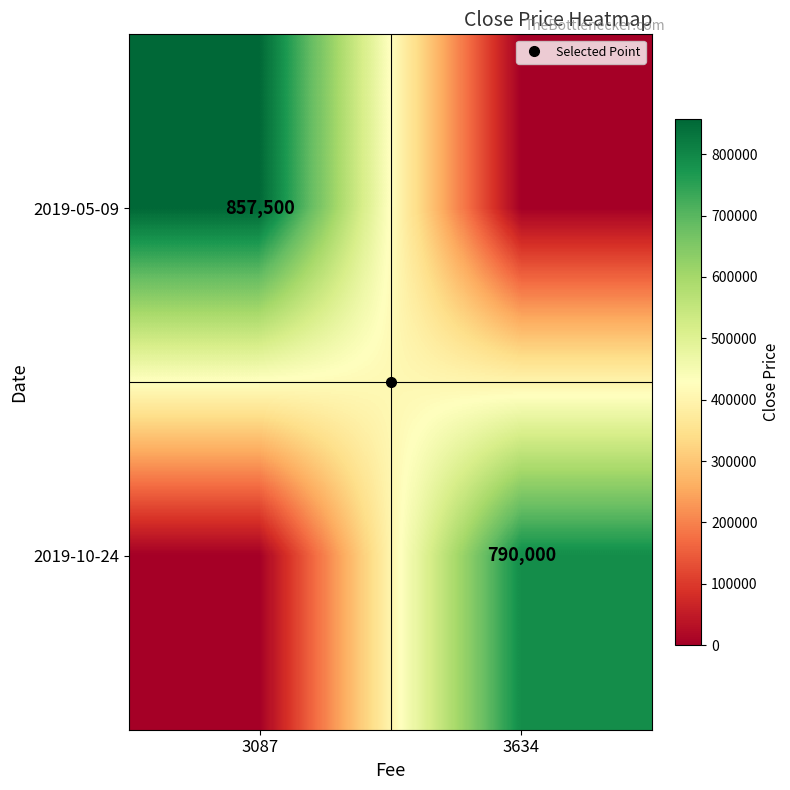

Which series has the largest range (max minus min)?

2019-05-09